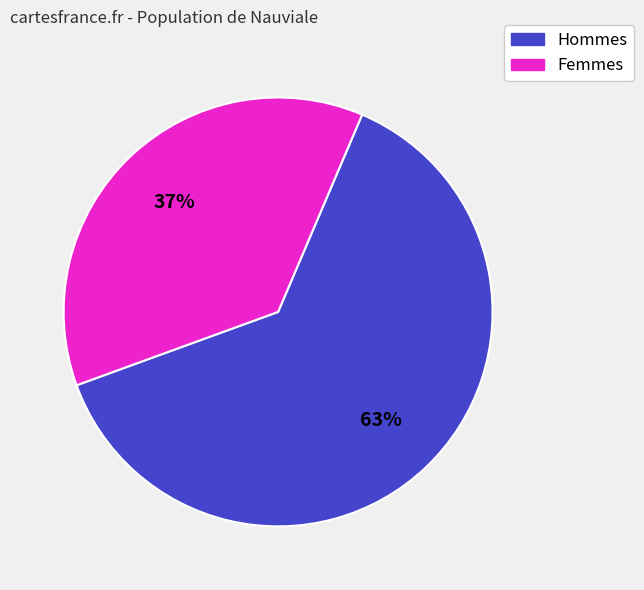

To the nearest percent, what is the average slice percentage?

50%